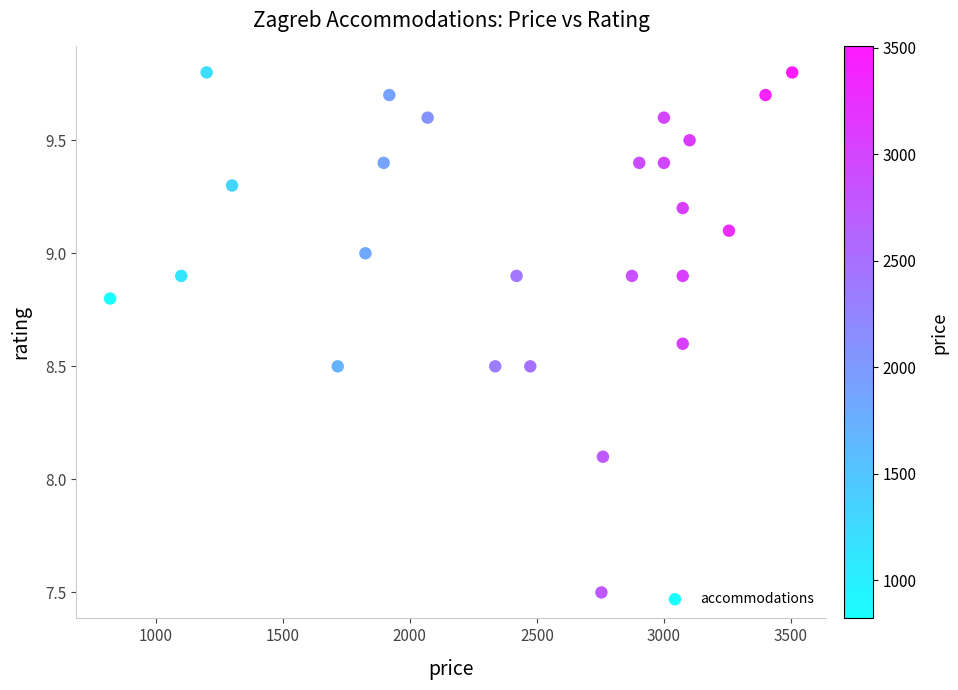

What is the range of X values (max minus min)?

2685.0